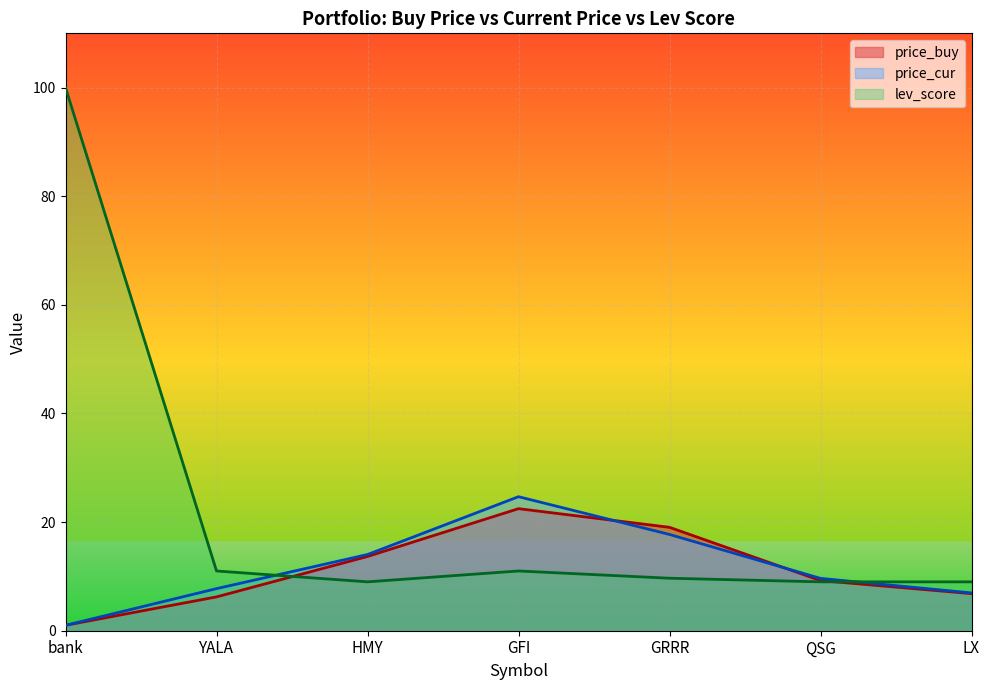

Where is the first local maximum for price_cur?

GFI